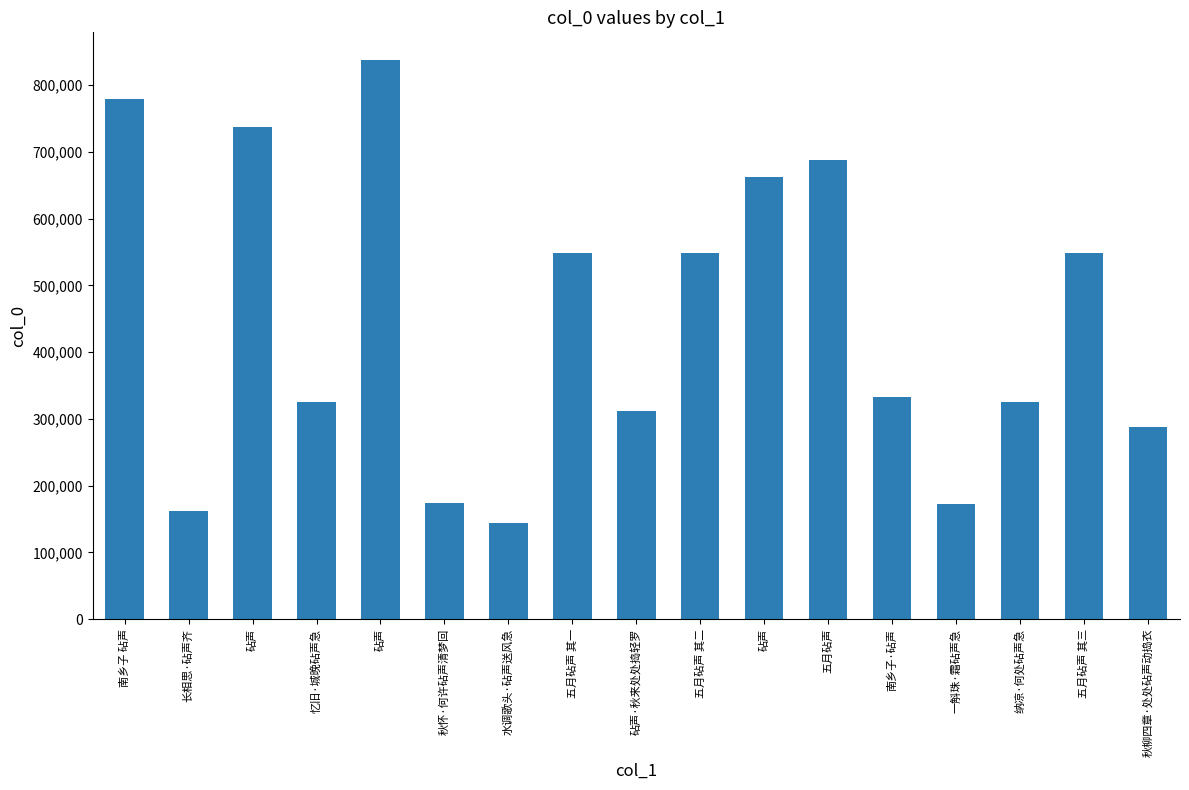

Reading left to right, what are all the values shown in this chart?

779936	162395	737654	325651	837388	174694	143653	548393	311172	548394	662476	687589	332107	172773	325297	548395	287996